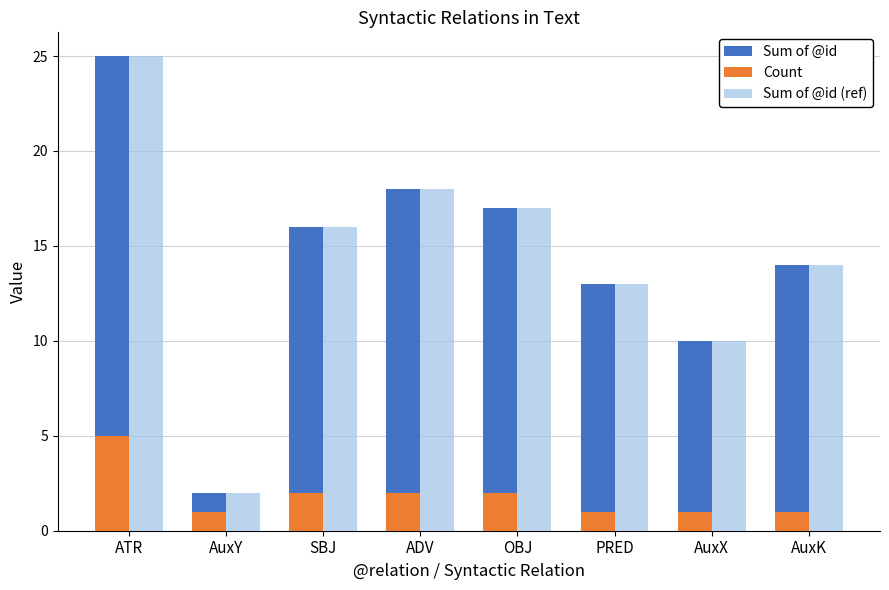

Is the value of Count at PRED greater than the value of Sum of @id (ref) at ADV?

No